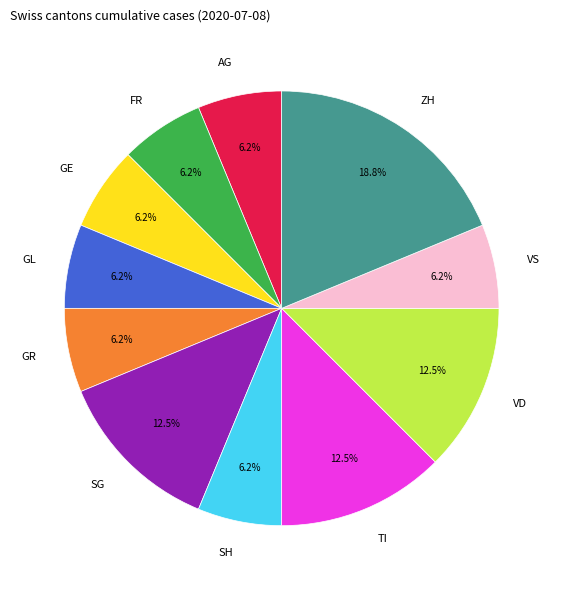

Between VS and TI, which is larger?

TI